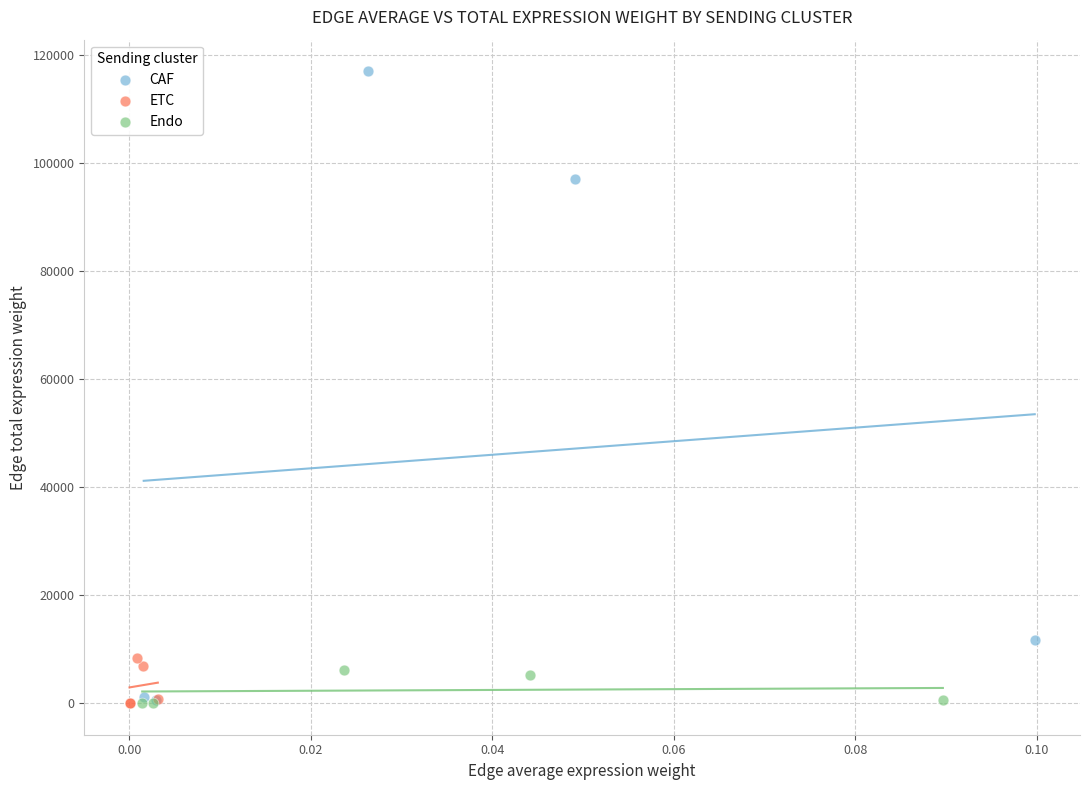

What are all the series names shown in the legend?

CAF, ETC, Endo